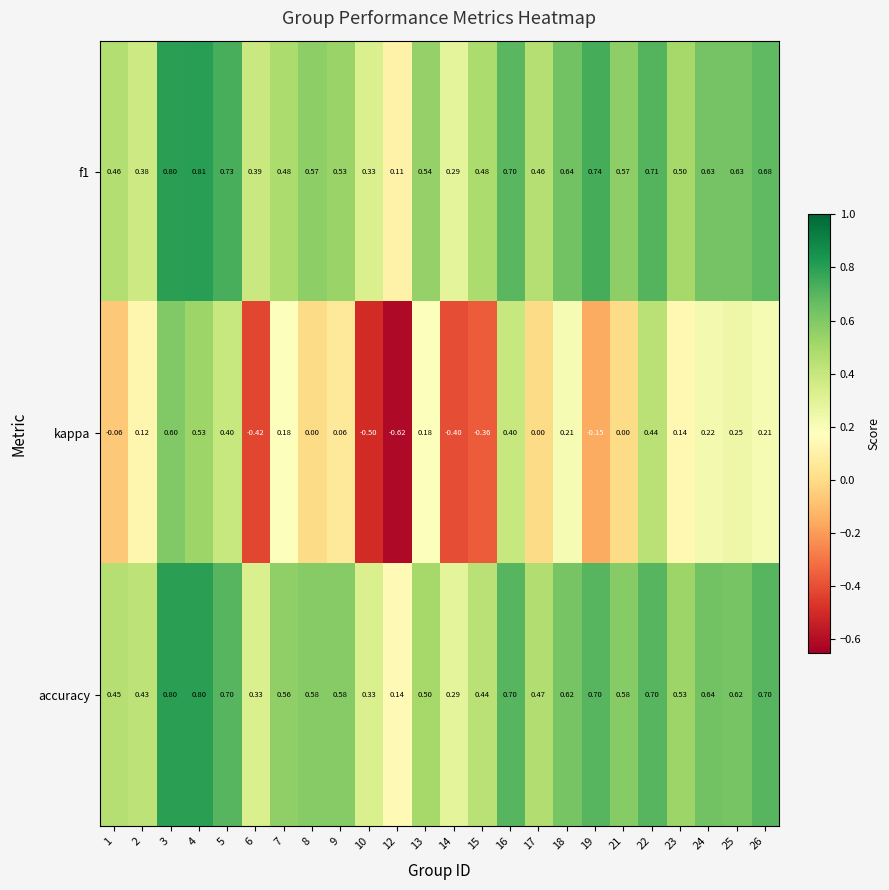

Which series has the largest range (max minus min)?

kappa